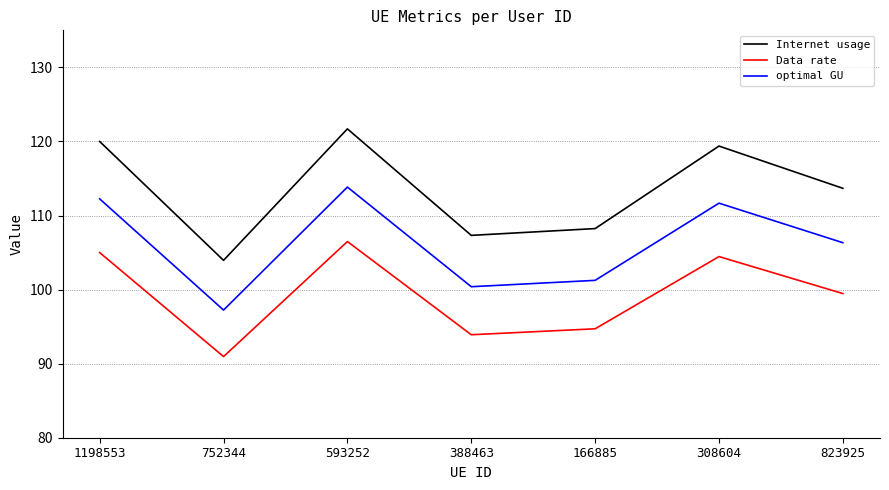

What is the difference between the Internet usage values at 388463 and 308604?

12.1